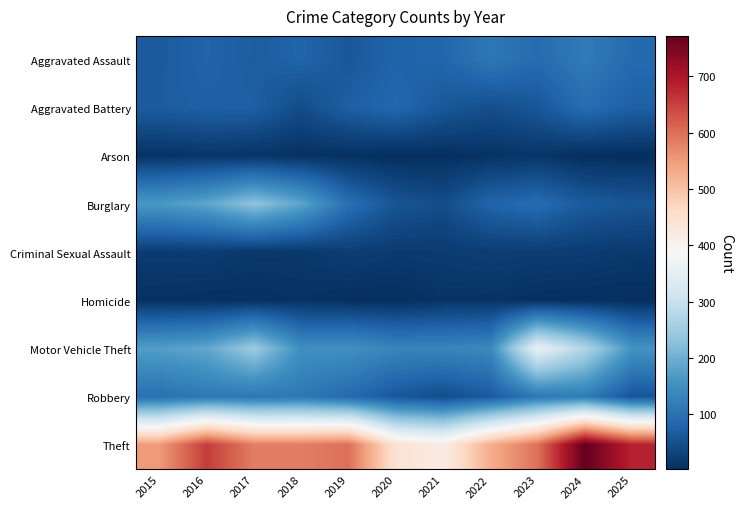

Reading right to left, transcribe all the data shown in this chart.

Aggravated Assault: 2025=89	2024=116	2023=91	2022=110	2021=82	2020=79	2019=61	2018=79	2017=68	2016=78	2015=66
Aggravated Battery: 2025=73	2024=93	2023=59	2022=47	2021=61	2020=85	2019=72	2018=44	2017=72	2016=73	2015=68
Arson: 2025=2	2024=2	2023=12	2022=8	2021=3	2020=2	2019=5	2018=6	2017=10	2016=12	2015=8
Burglary: 2025=57	2024=65	2023=92	2022=80	2021=45	2020=56	2019=97	2018=184	2017=233	2016=185	2015=165
Criminal Sexual Assault: 2025=17	2024=21	2023=22	2022=23	2021=20	2020=19	2019=23	2018=15	2017=15	2016=21	2015=20
Homicide: 2025=2	2024=3	2023=5	2022=9	2021=10	2020=2	2019=3	2018=8	2017=5	2016=5	2015=7
Motor Vehicle Theft: 2025=157	2024=271	2023=354	2022=139	2021=132	2020=132	2019=152	2018=149	2017=246	2016=187	2015=173
Robbery: 2025=57	2024=118	2023=112	2022=65	2021=44	2020=60	2019=89	2018=111	2017=109	2016=112	2015=99
Theft: 2025=682	2024=772	2023=599	2022=527	2021=417	2020=443	2019=599	2018=584	2017=584	2016=655	2015=552